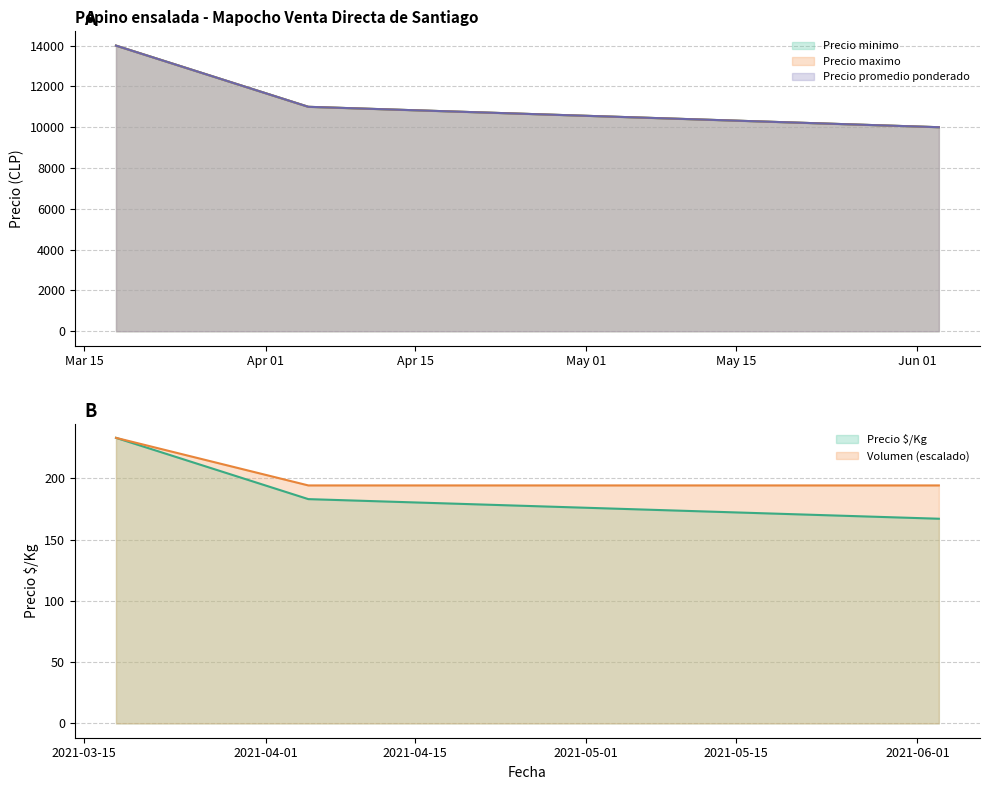

What is the label of the 1st point from the right?

2021-06-03